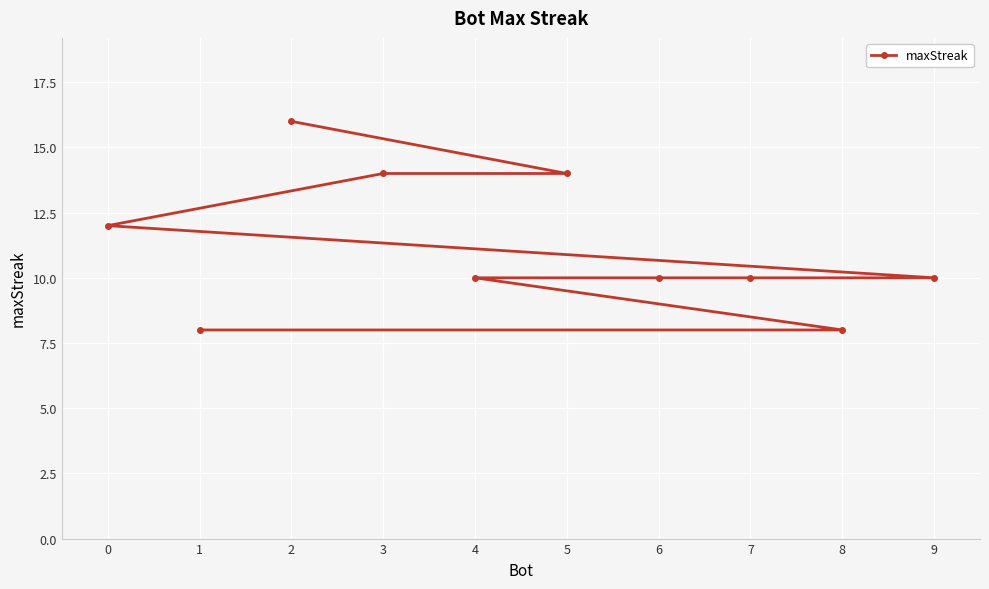

What is the minimum value shown in the chart?

8